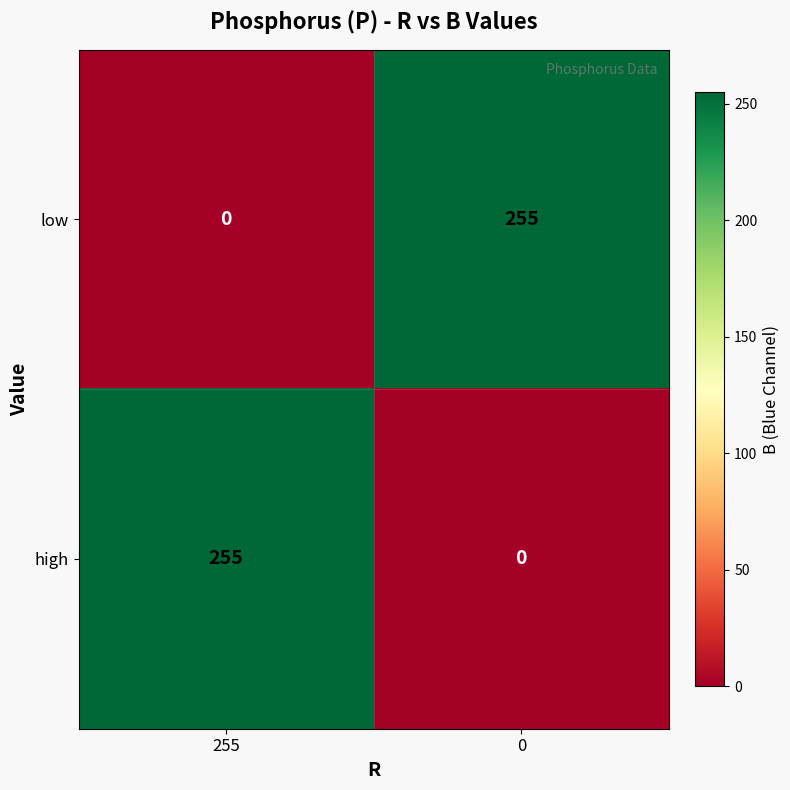

The value of high at 0 is 0. True or false?

True